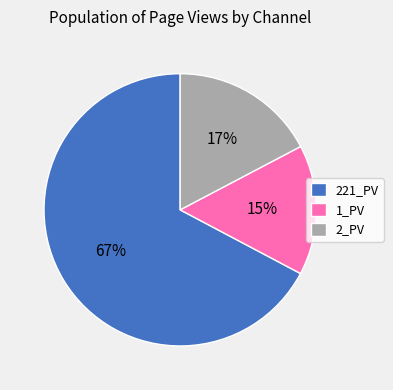

Is there a majority slice in this chart?

Yes